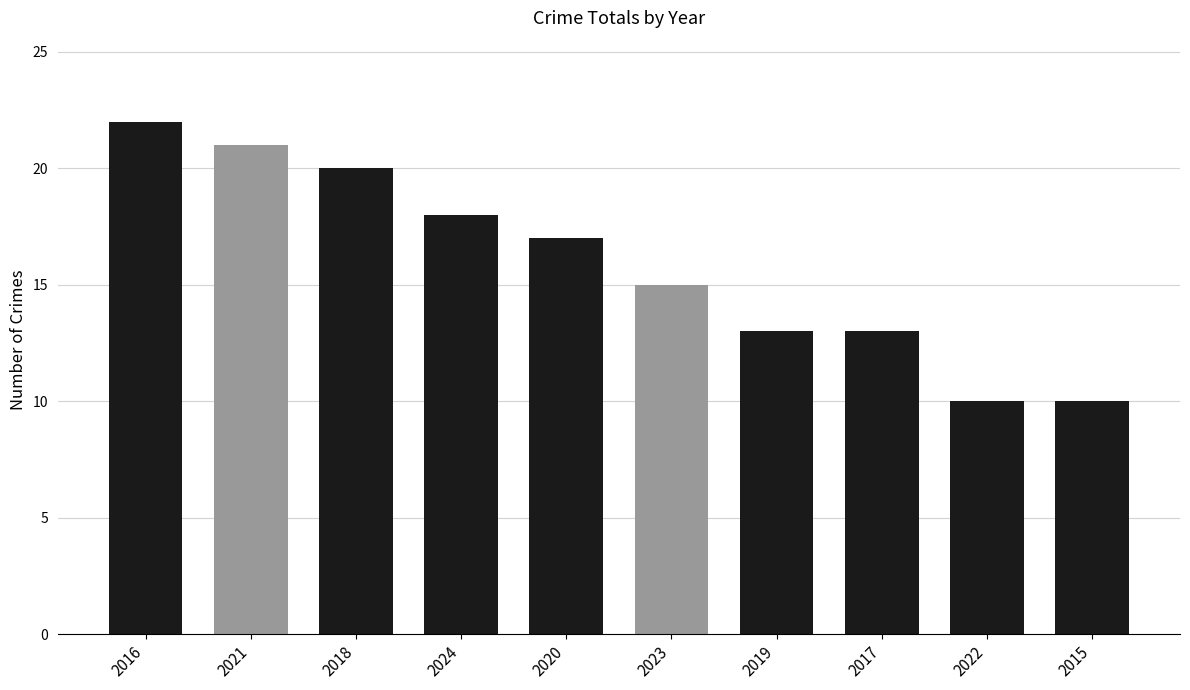

What position from the left is 2021?

2